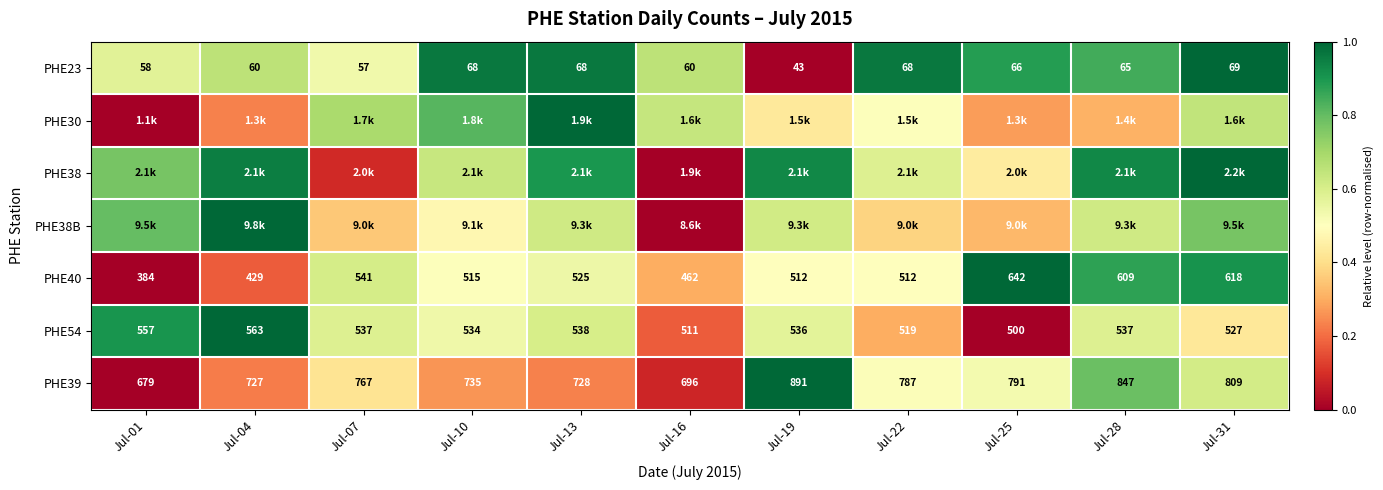

At which label is PHE30 closest to 0?

Jul-01